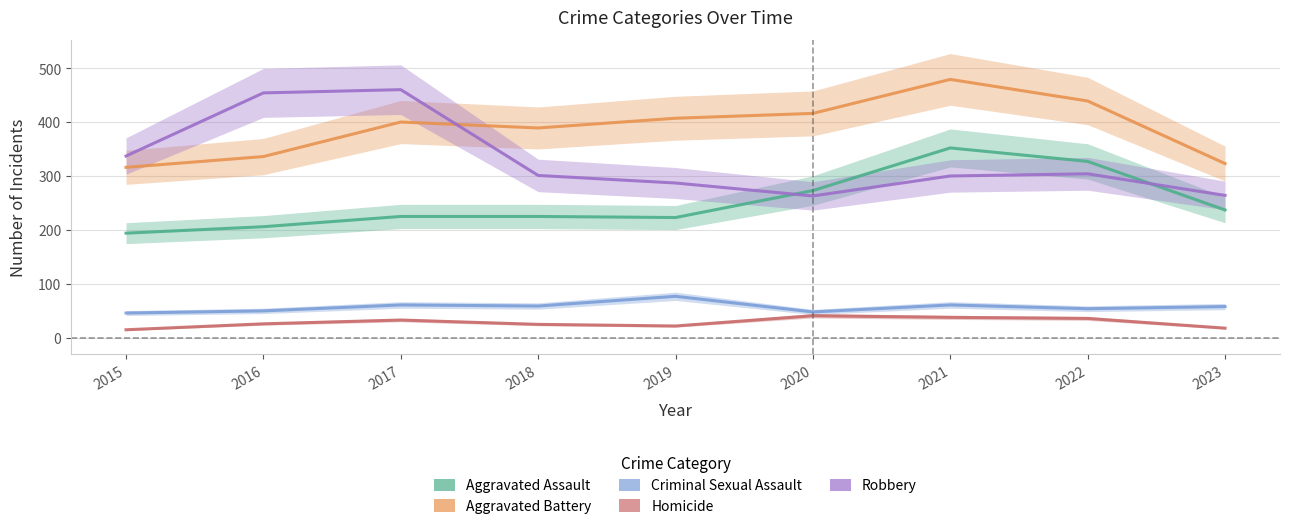

Is this an area chart (filled region under the line)?

No